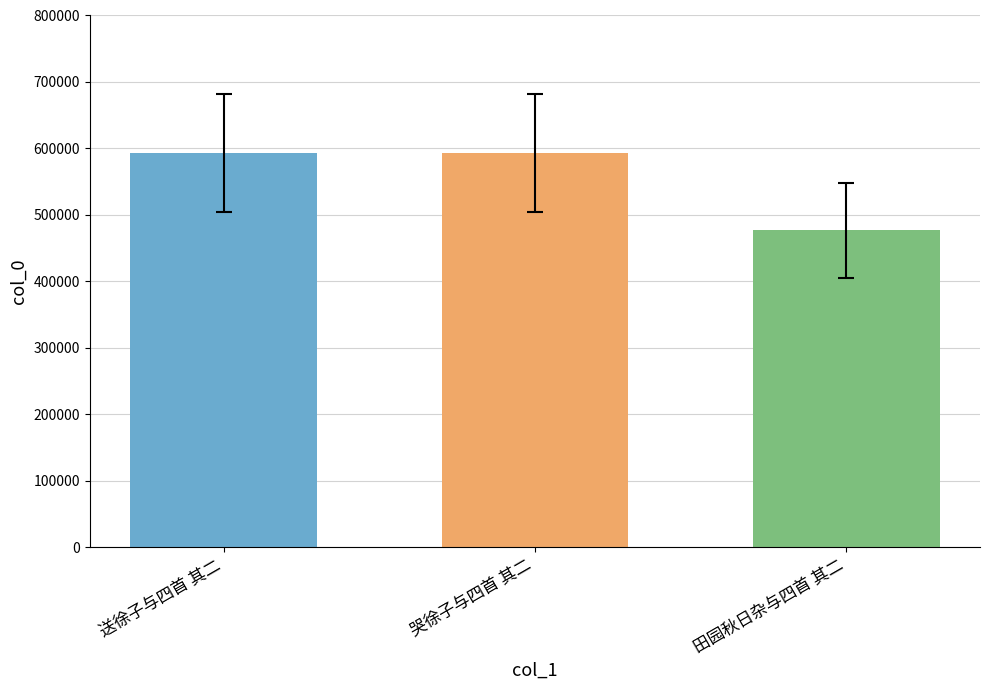

Approximately how many times larger is the value at 哭徐子与四首 其二 compared to 送徐子与四首 其二?

1.0